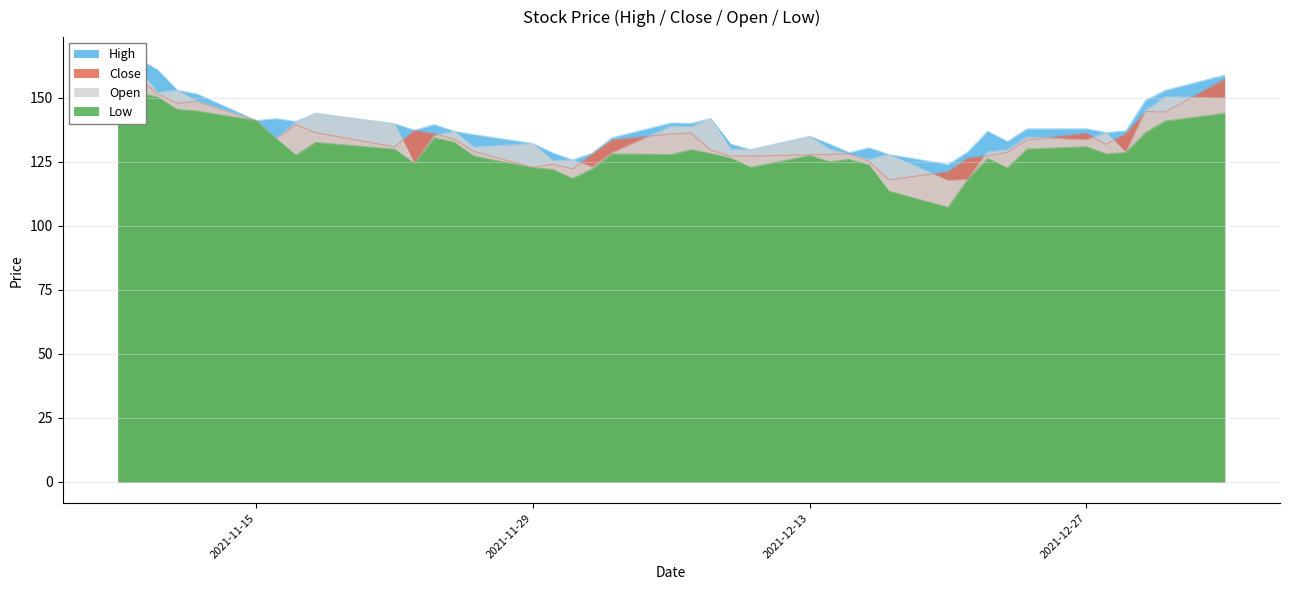

What is the label of the 34th point from the right?

2021-11-16